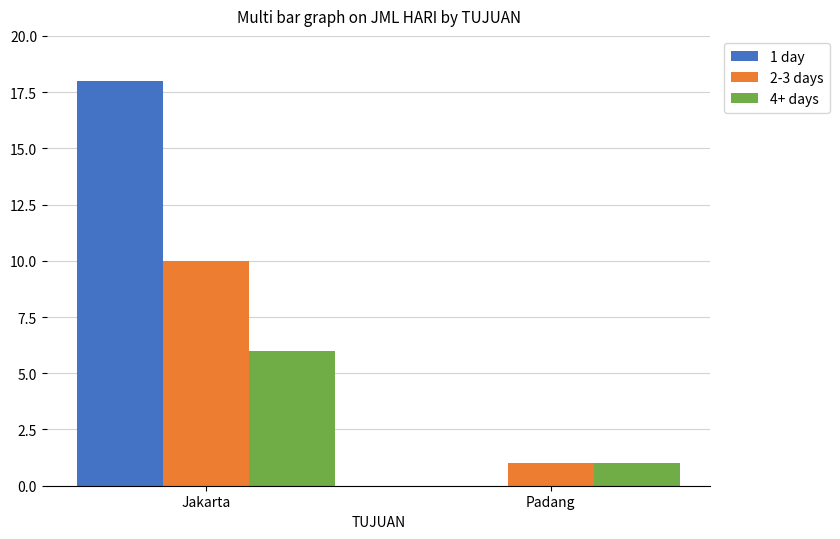

What are all the series names shown in the legend?

1 day, 2-3 days, 4+ days